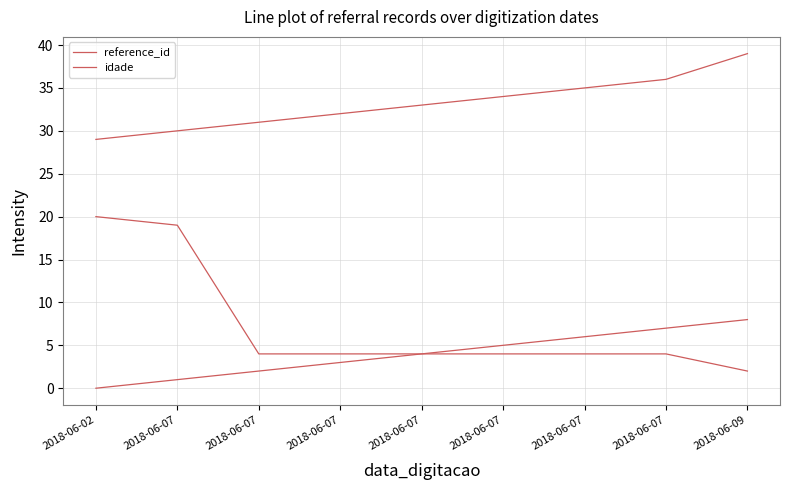

What are all the series names shown in the legend?

reference_id, idade